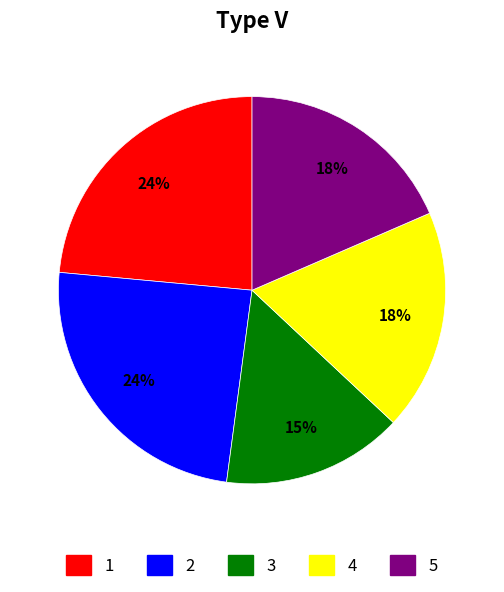

Is 5 the majority of the pie?

No